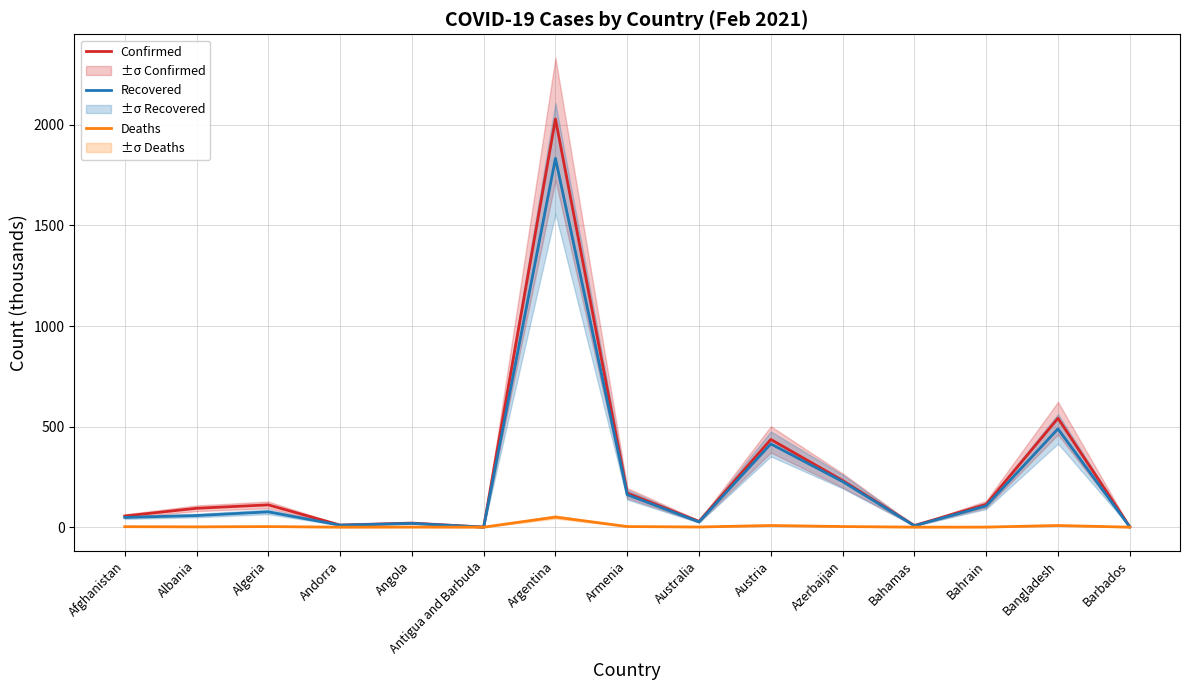

Reading right to left, what are all the values shown in this chart?

Confirmed: Barbados=2.3	Bangladesh=541.4	Bahrain=113.6	Bahamas=8.3	Azerbaijan=232.2	Austria=436.1	Australia=28.9	Armenia=169.4	Argentina=2029.1	Antigua and Barbuda=0.4	Angola=20.4	Andorra=10.5	Algeria=110.9	Albania=93.8	Afghanistan=55.5
Recovered: Barbados=1.6	Bangladesh=488.6	Bahrain=105.8	Bahamas=6.9	Azerbaijan=226.8	Austria=413.9	Australia=26.1	Armenia=161.3	Argentina=1833.4	Antigua and Barbuda=0.2	Angola=18.9	Andorra=10.0	Algeria=76.2	Albania=57.7	Afghanistan=48.5
Deaths: Barbados=0.0	Bangladesh=8.3	Bahrain=0.4	Bahamas=0.2	Azerbaijan=3.2	Austria=8.3	Australia=0.9	Armenia=3.1	Argentina=50.3	Antigua and Barbuda=0.0	Angola=0.5	Andorra=0.1	Algeria=2.9	Albania=1.6	Afghanistan=2.4